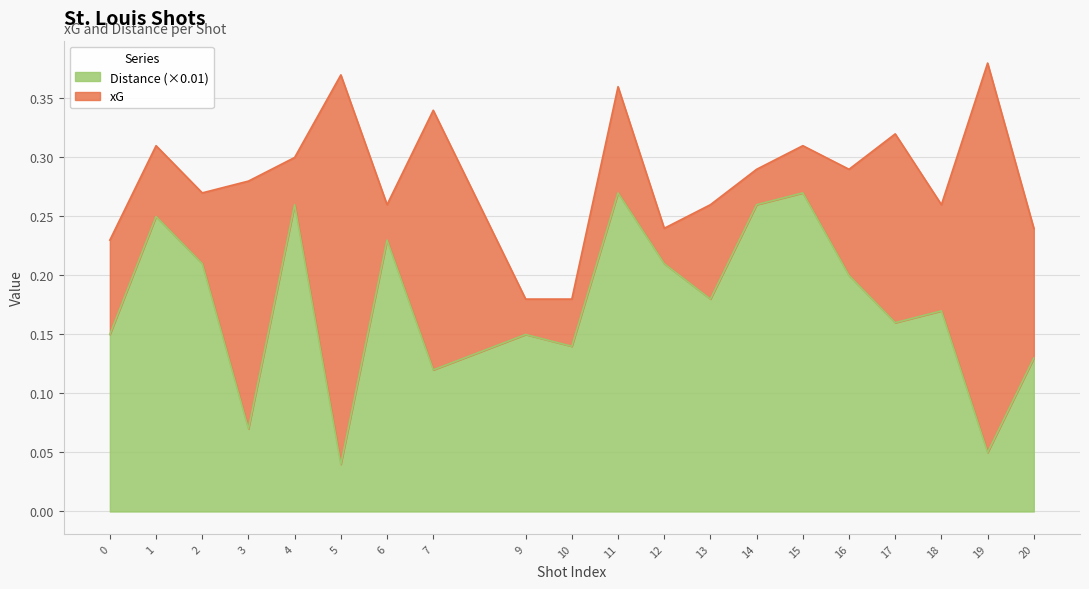

How many points are lower than both their immediate neighbors (excluding endpoints)?

7